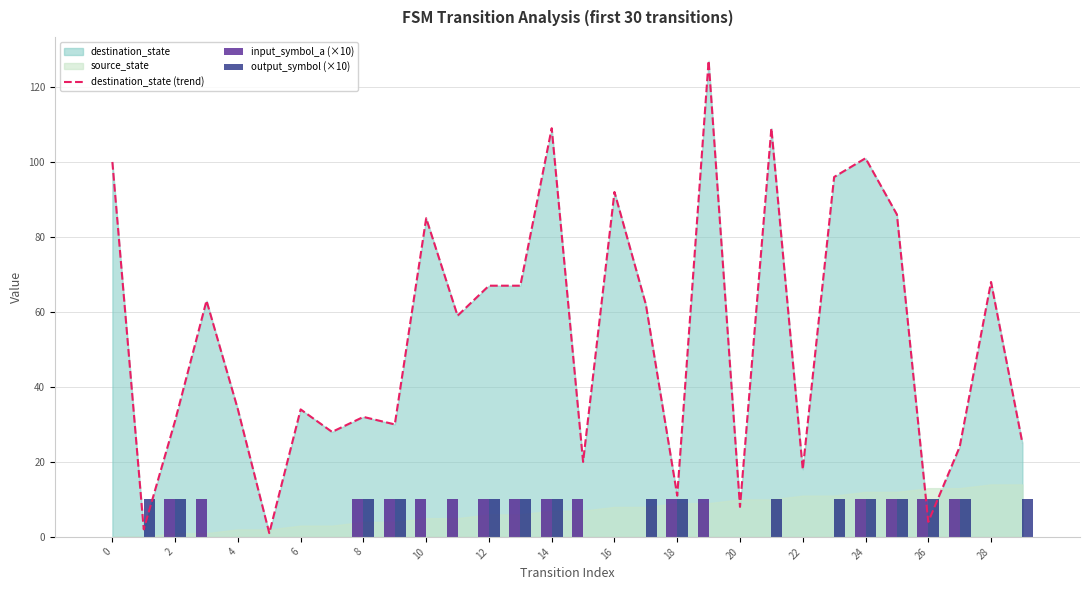

What is the maximum value for output_symbol (×10)?

10